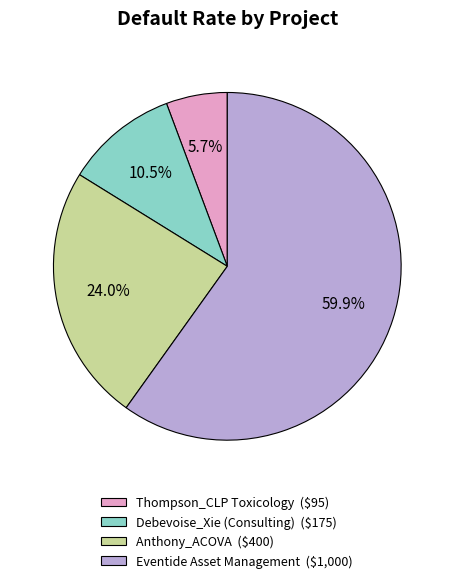

What percentage is NOT represented by Debevoise_Xie (Consulting)?

89.5%